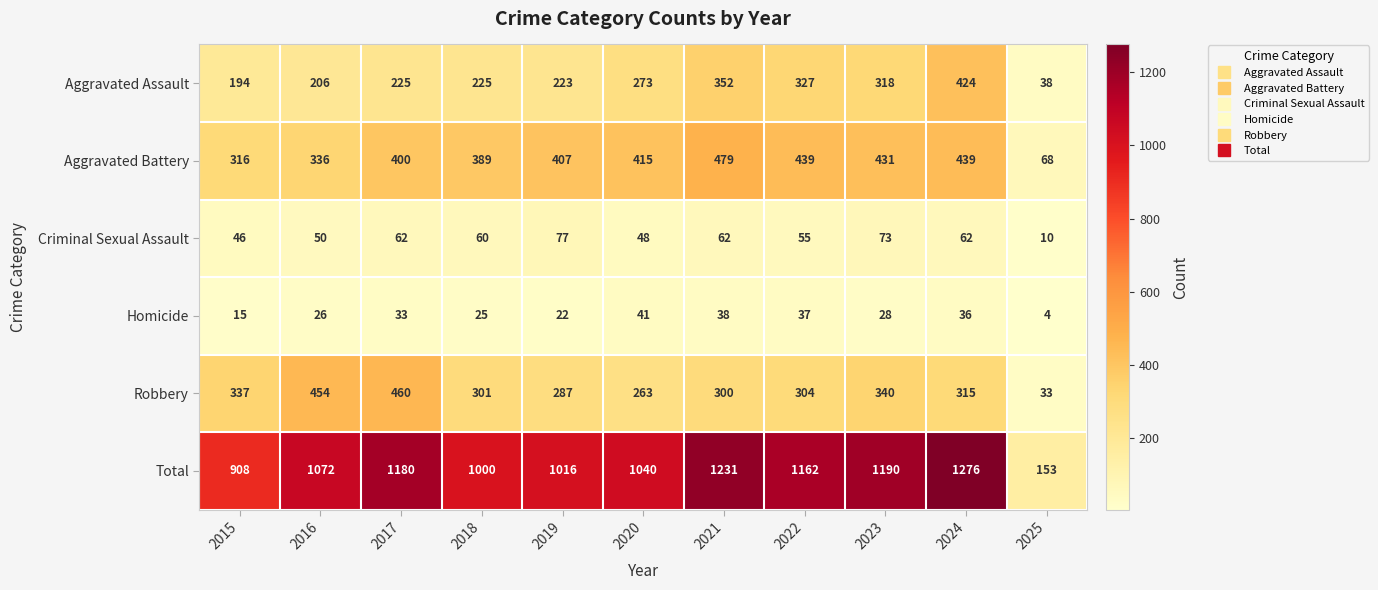

What is the total value across all series at 2024?

2552